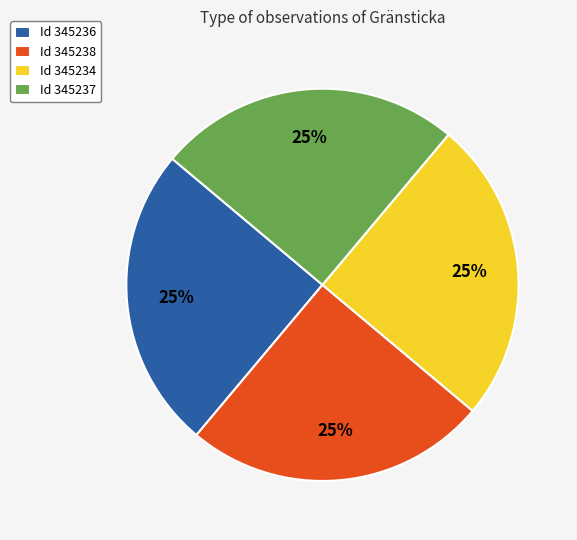

What percentage is the Id 345238 slice, to the nearest percent?

25%